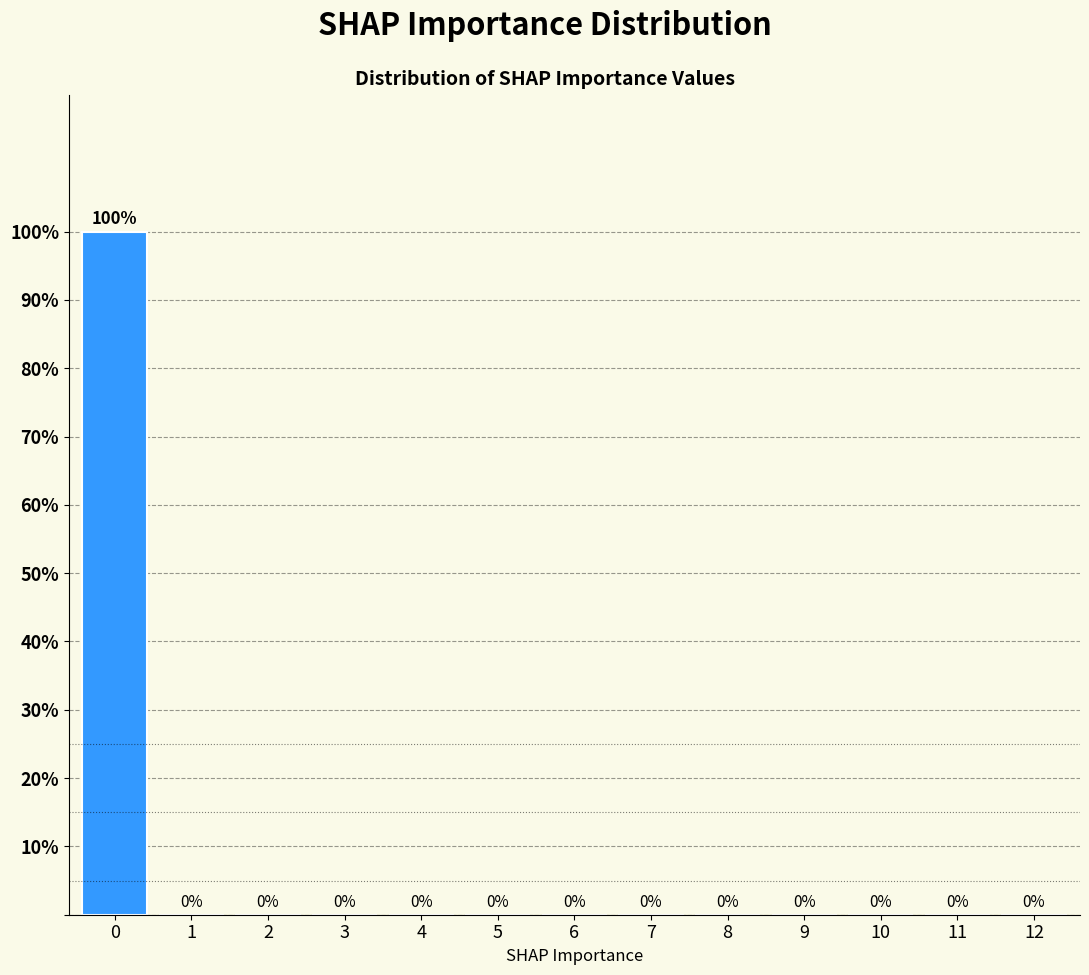

Reading left to right, transcribe all the data shown in this chart.

0=100	1=0	2=0	3=0	4=0	5=0	6=0	7=0	8=0	9=0	10=0	11=0	12=0